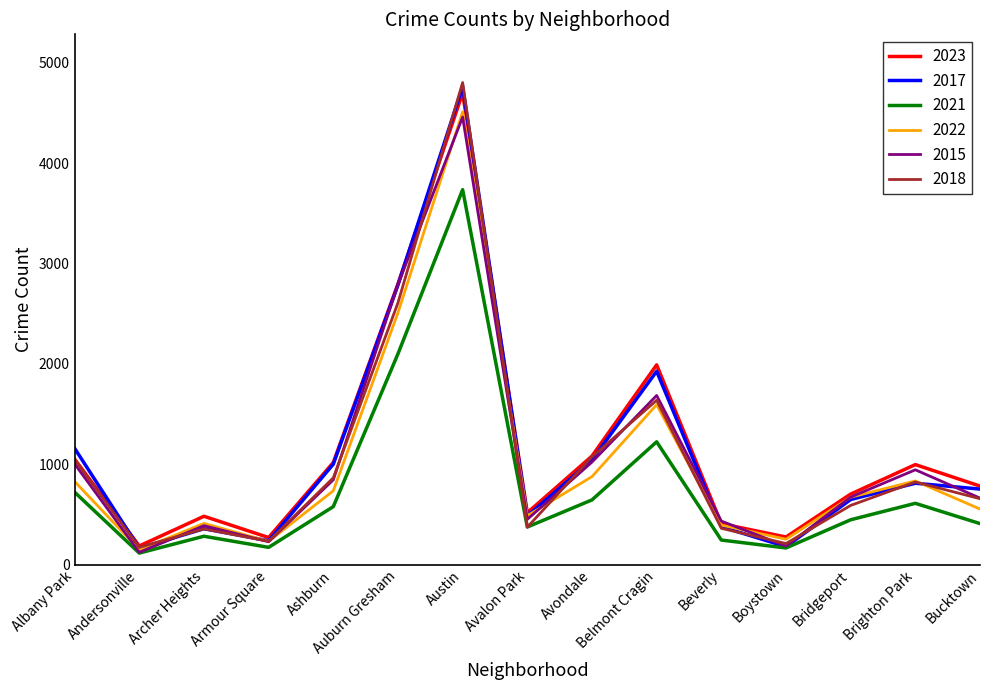

At how many categories does at least one series exceed 1417?

3